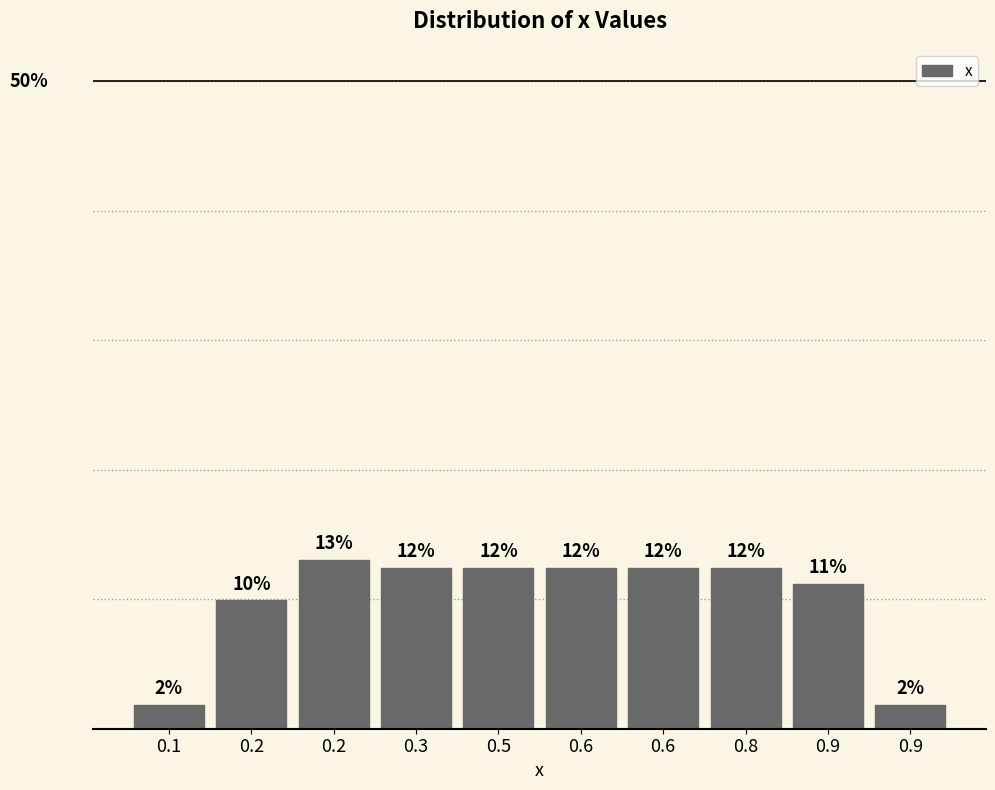

Does the chart contain any negative values?

No